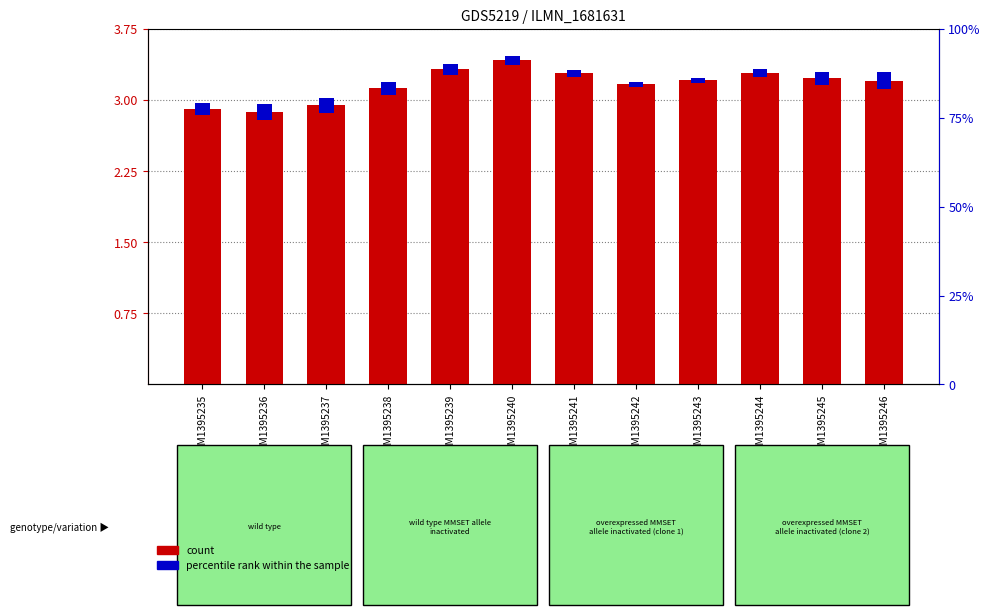

Rank the series by their average value, from lowest to highest.

percentile rank within the sample, count